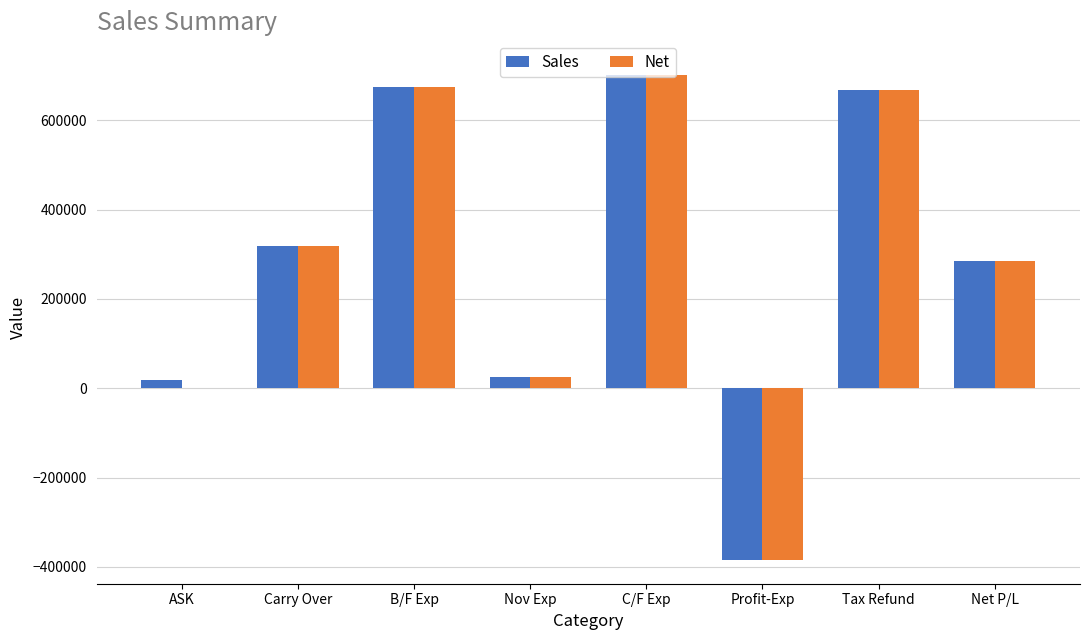

Which category has the highest value across all series?

C/F Exp